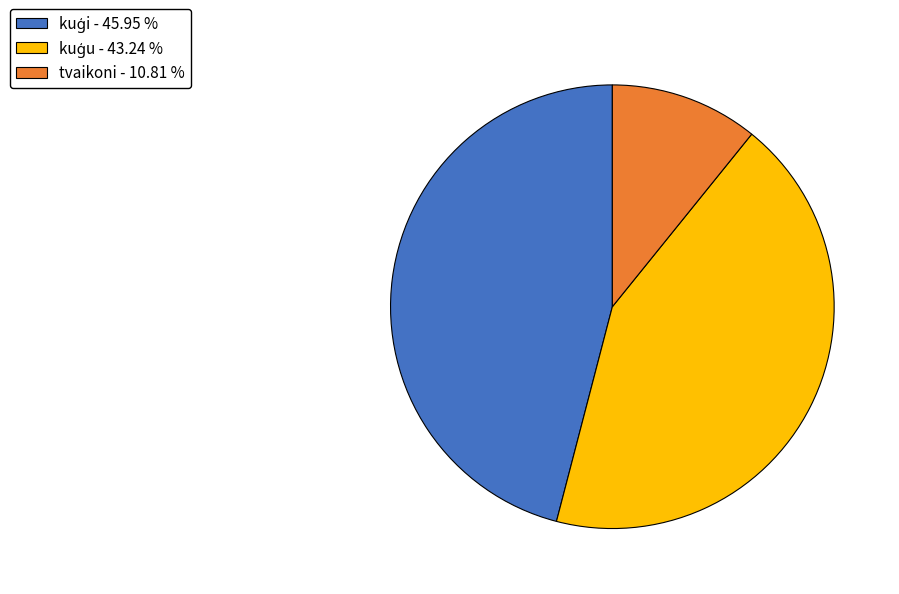

Does any single category account for the majority?

No